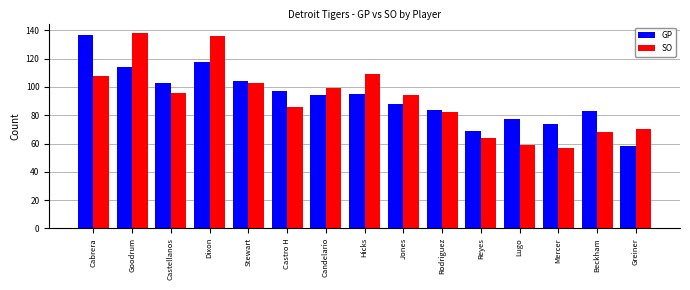

How many distinct data groups are displayed?

2